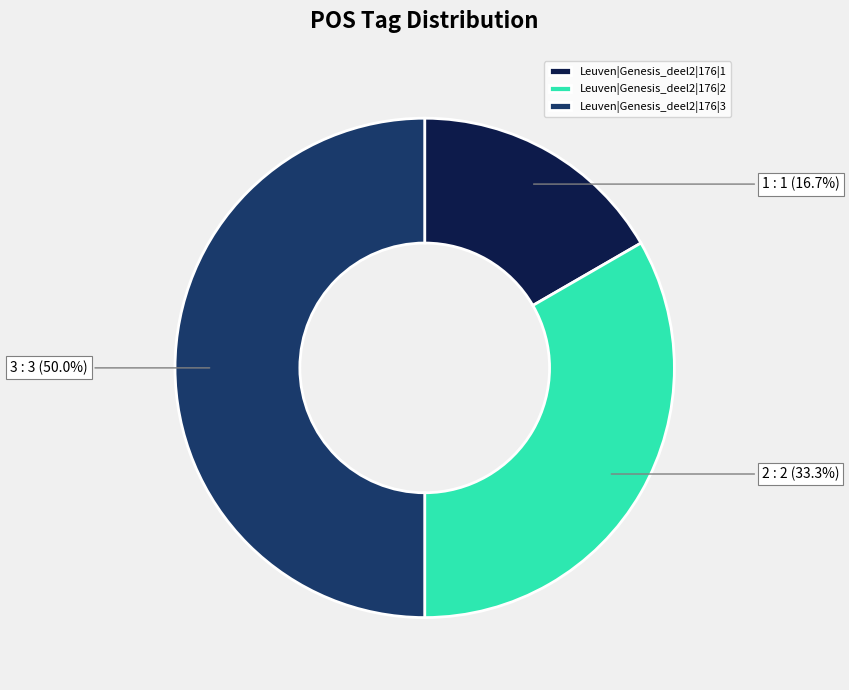

To the nearest percent, what is the difference between the largest and smallest slice percentages?

33%